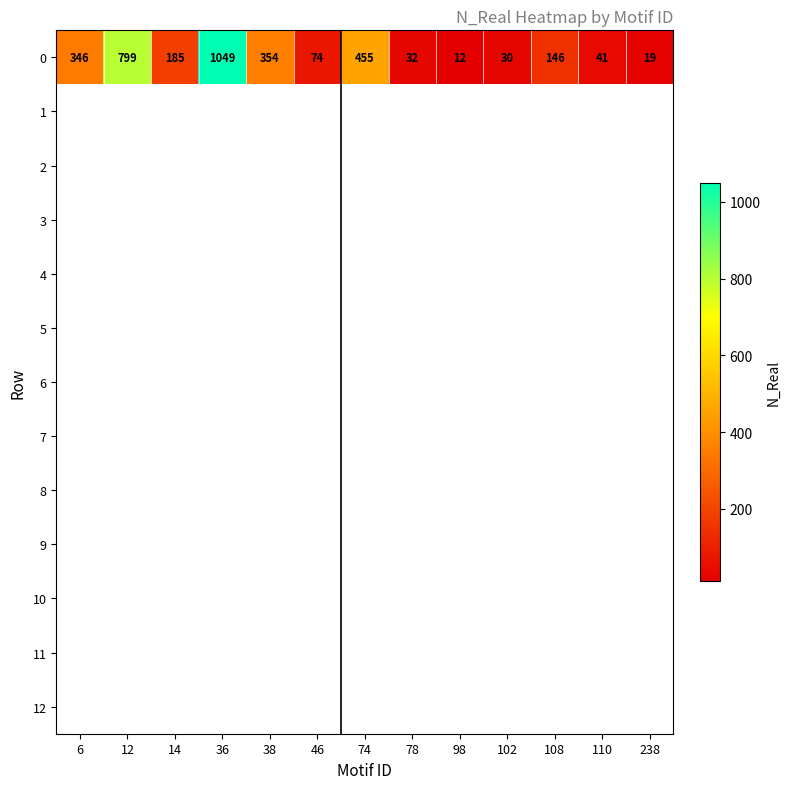

How many values exceed 146?

6